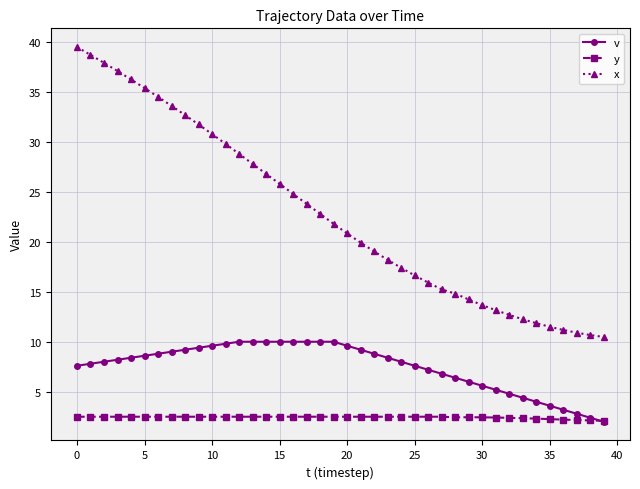

What is the average value of the x series?

22.8